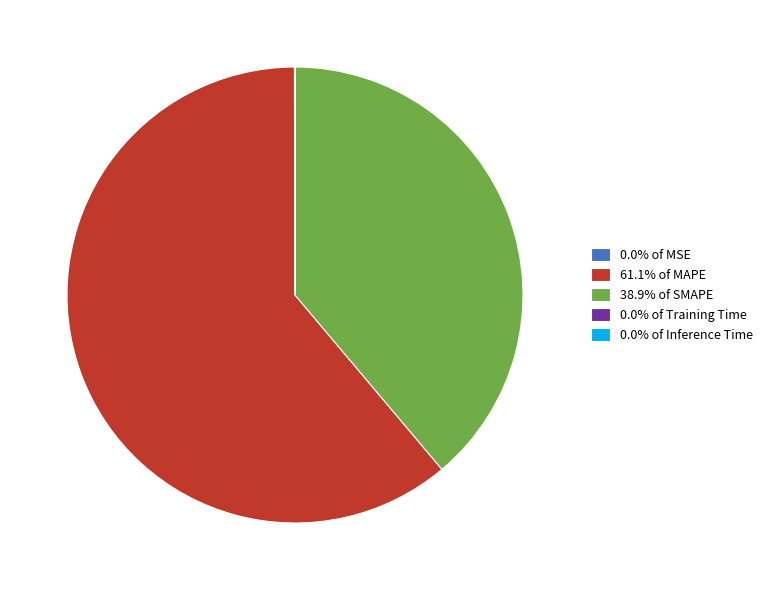

Does 61.1% of MAPE account for over 50% of the chart?

Yes